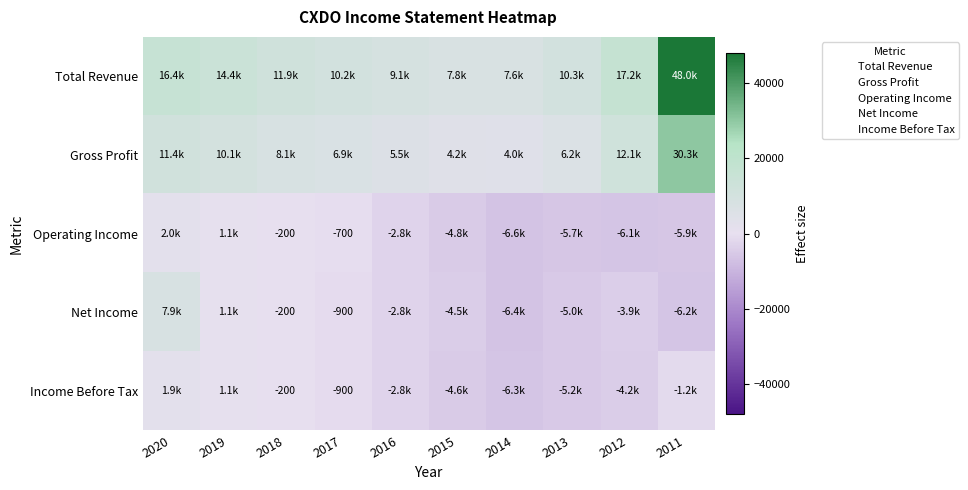

What is the difference between the maximum and second lowest values in the Gross Profit series?

26100